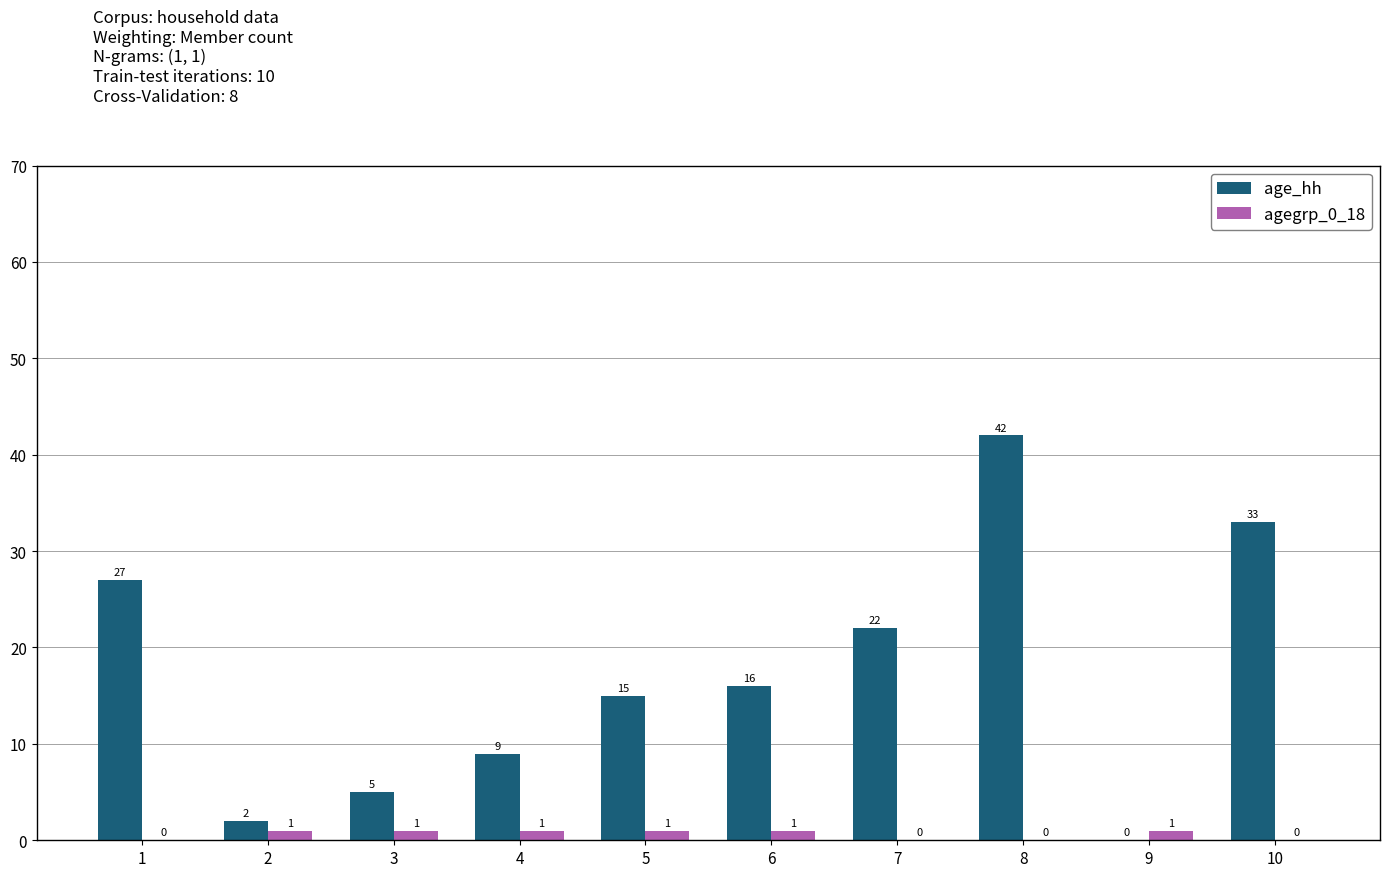

What is the average value of the age_hh series?

17